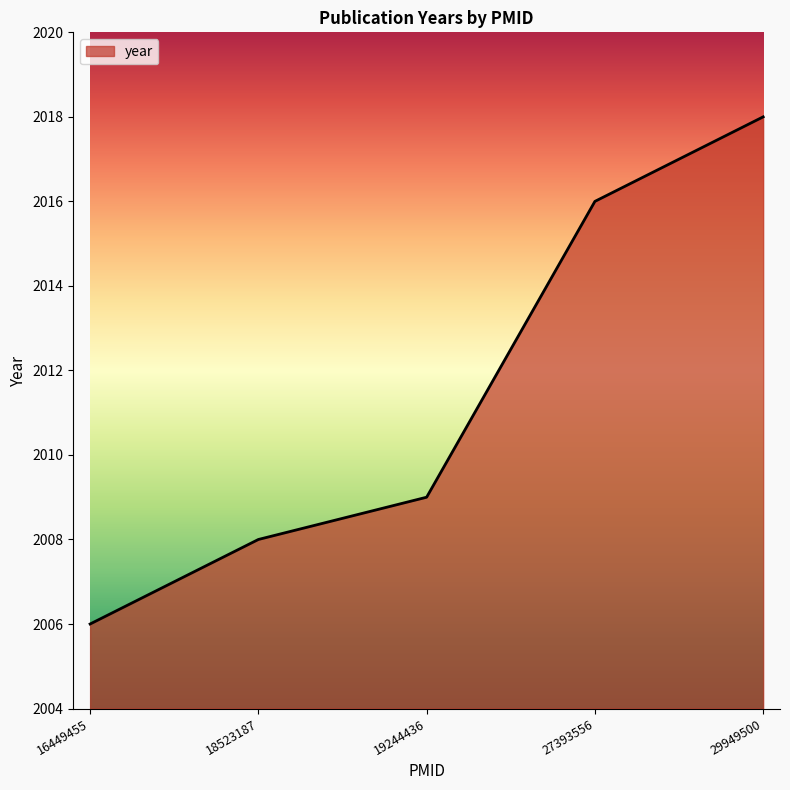

What is the difference between the maximum and minimum values?

12